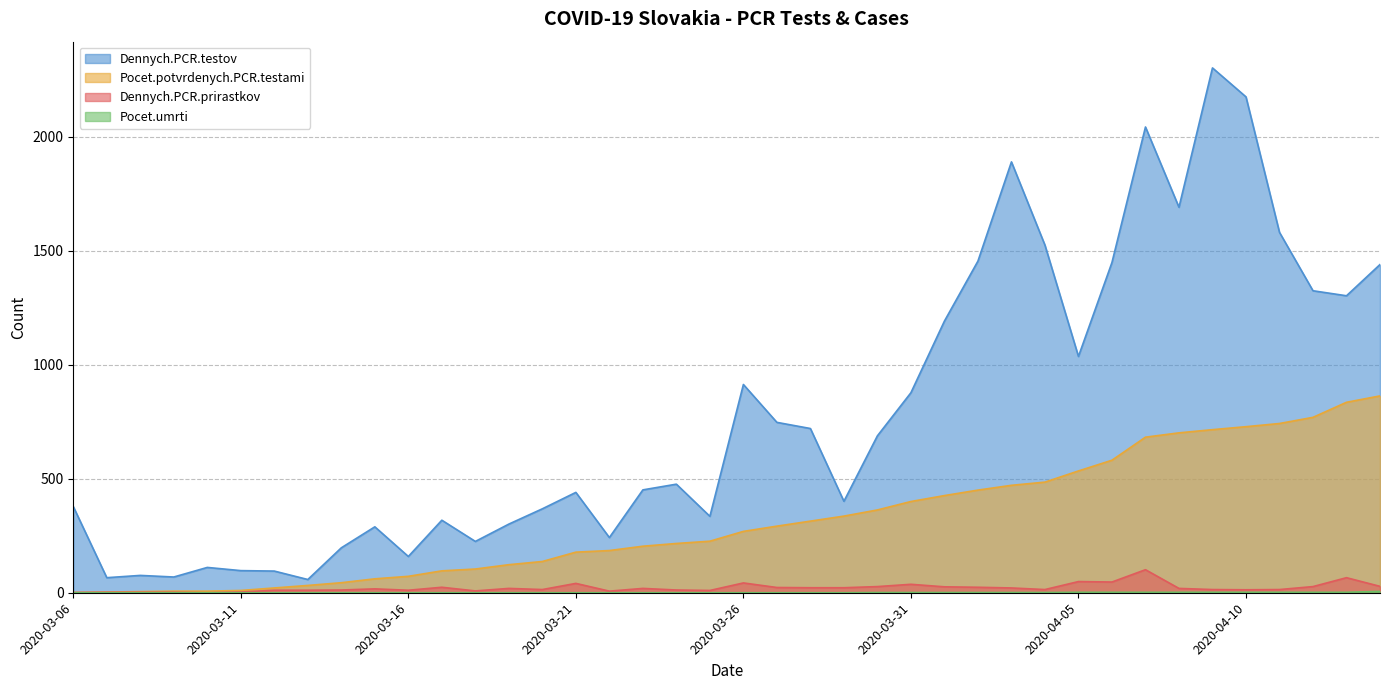

What is the approximate value of Pocet.potvrdenych.PCR.testami at 2020-03-19?

123